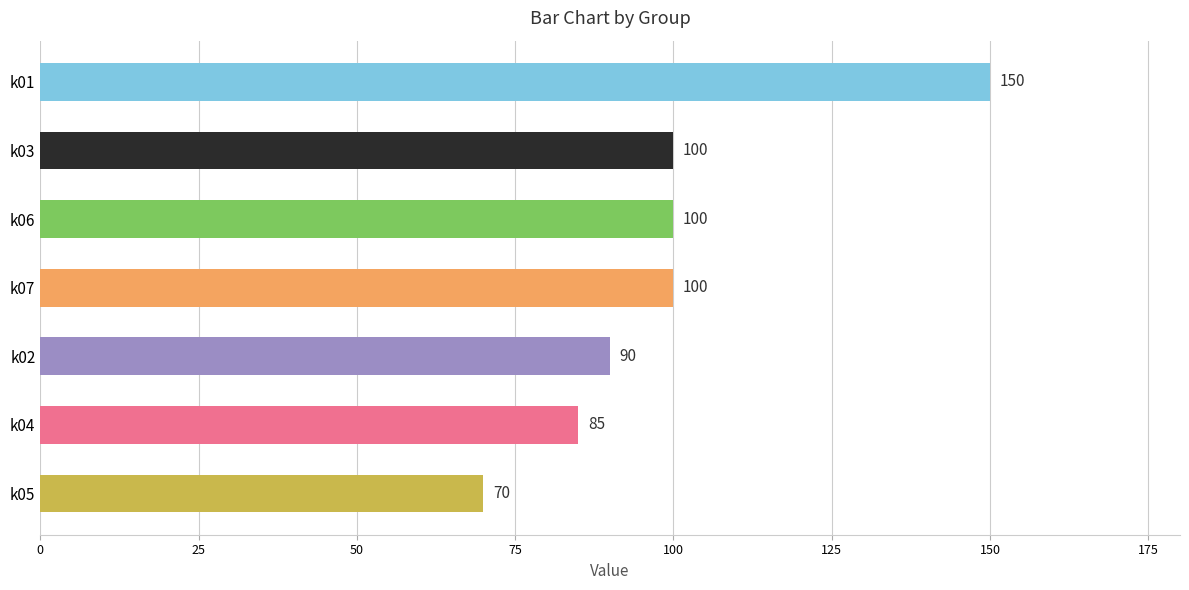

Is it true that the value at k01 is 241?

False